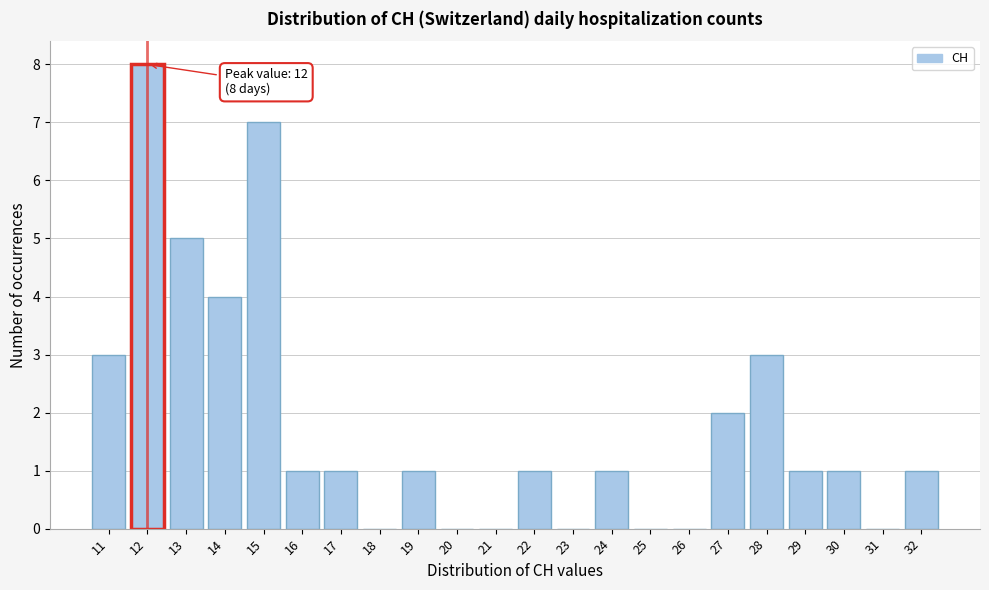

Reading left to right, extract all data points from this chart.

11=3	12=8	13=5	14=4	15=7	16=1	17=1	18=0	19=1	20=0	21=0	22=1	23=0	24=1	25=0	26=0	27=2	28=3	29=1	30=1	31=0	32=1